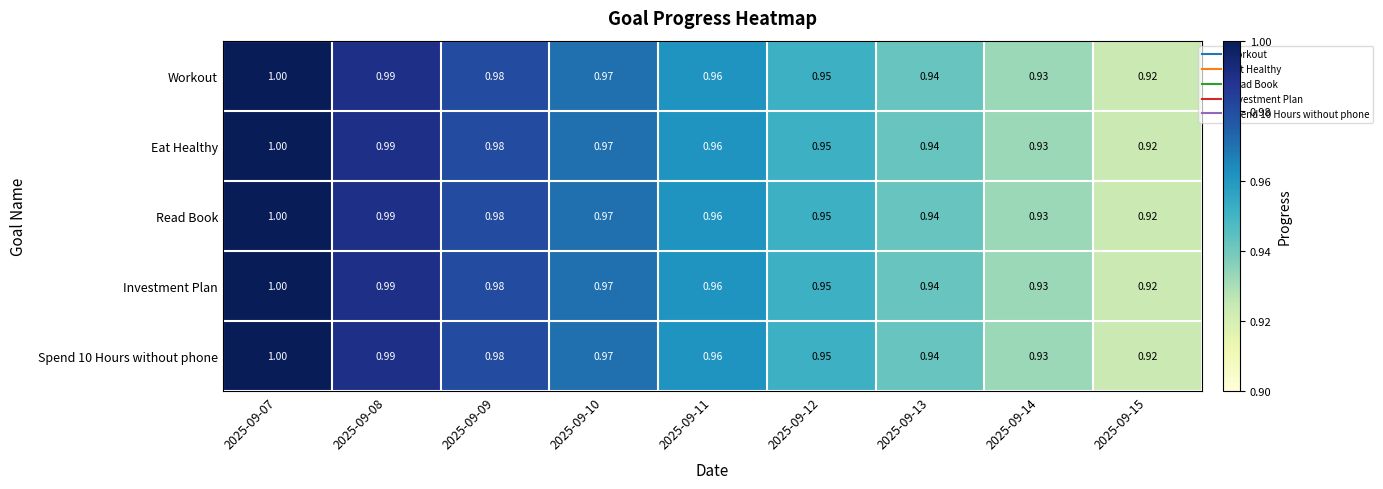

Is the value of Investment Plan at 2025-09-15 greater than the value of Eat Healthy at 2025-09-09?

No